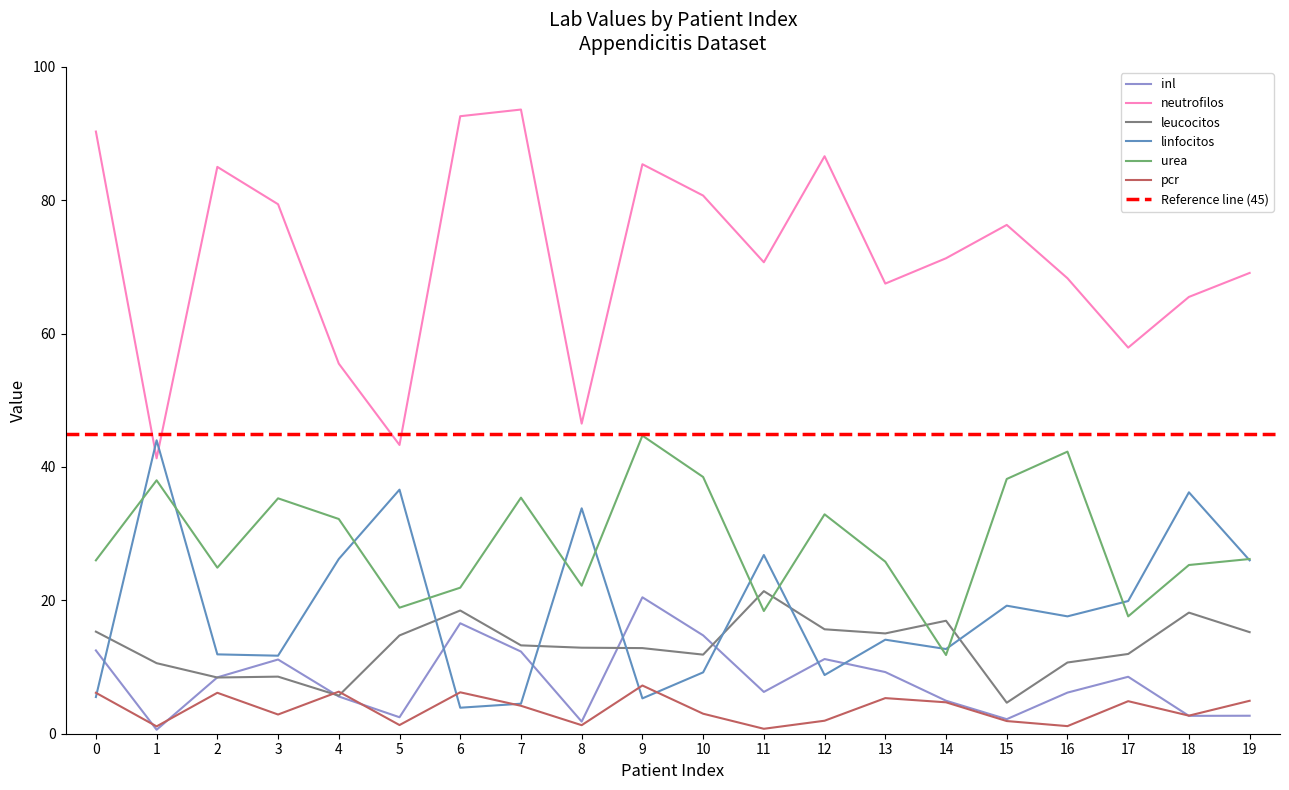

Between 3 and 8, which series saw the biggest shift?

neutrofilos